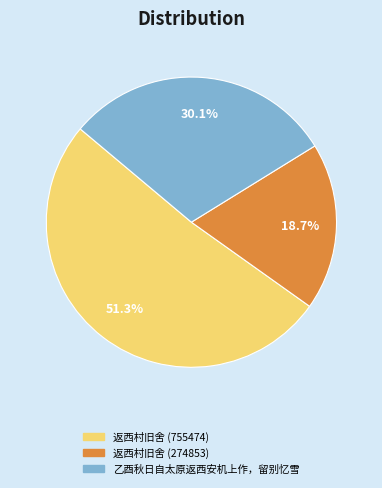

What is the largest slice in the pie chart?

返西村旧舍 (755474)